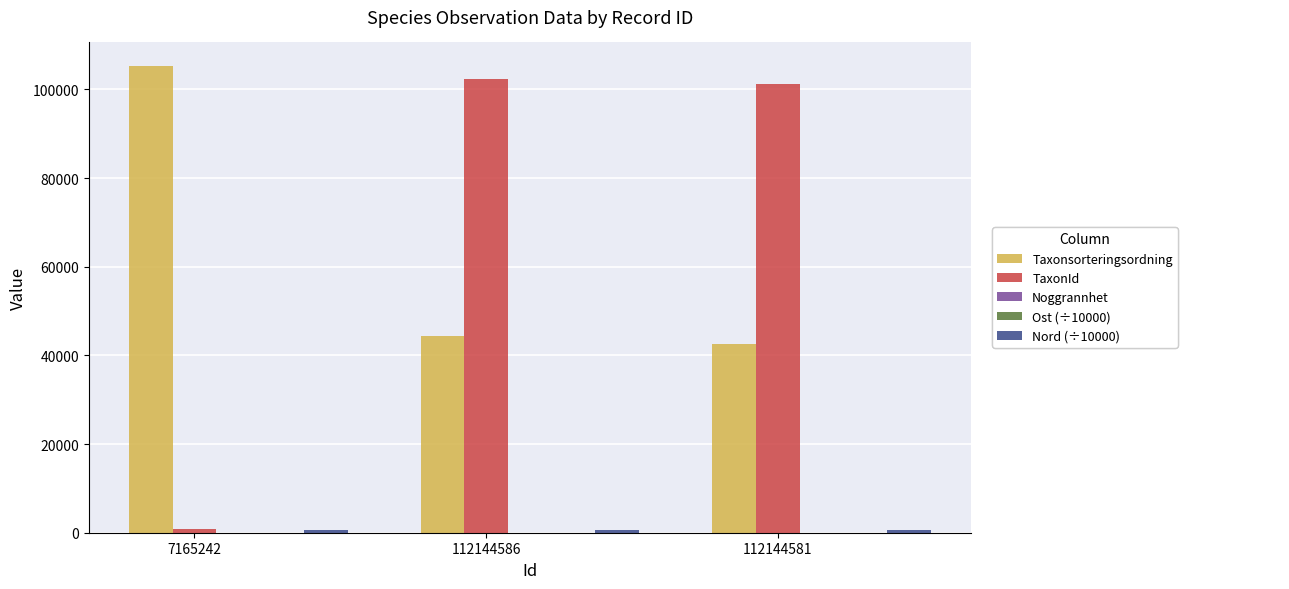

Which label corresponds to the largest value in the chart?

7165242